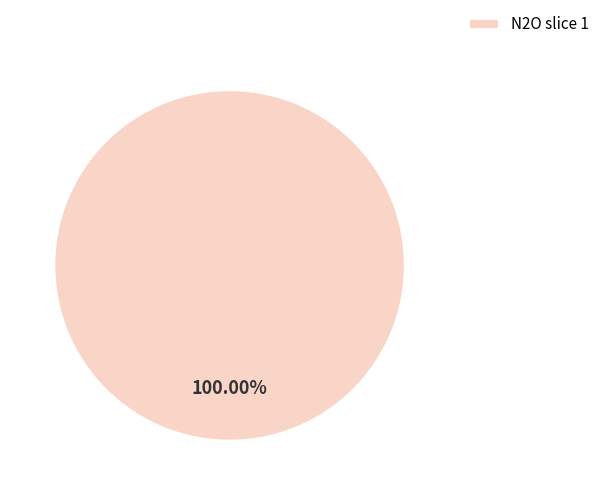

Rank the categories by value from lowest to highest.

N2O slice 1